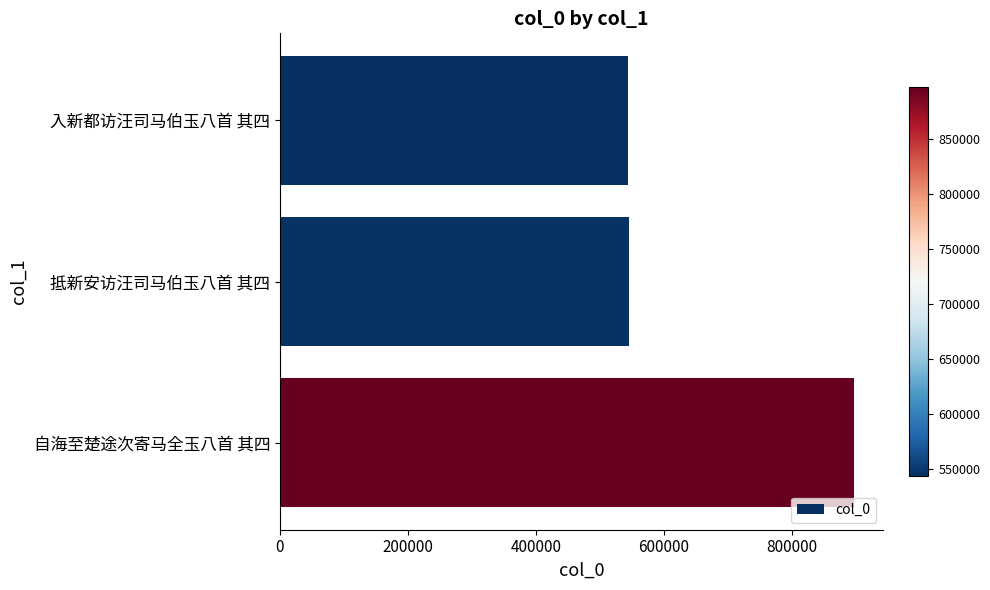

At which label is the value closest to 720193?

抵新安访汪司马伯玉八首 其四